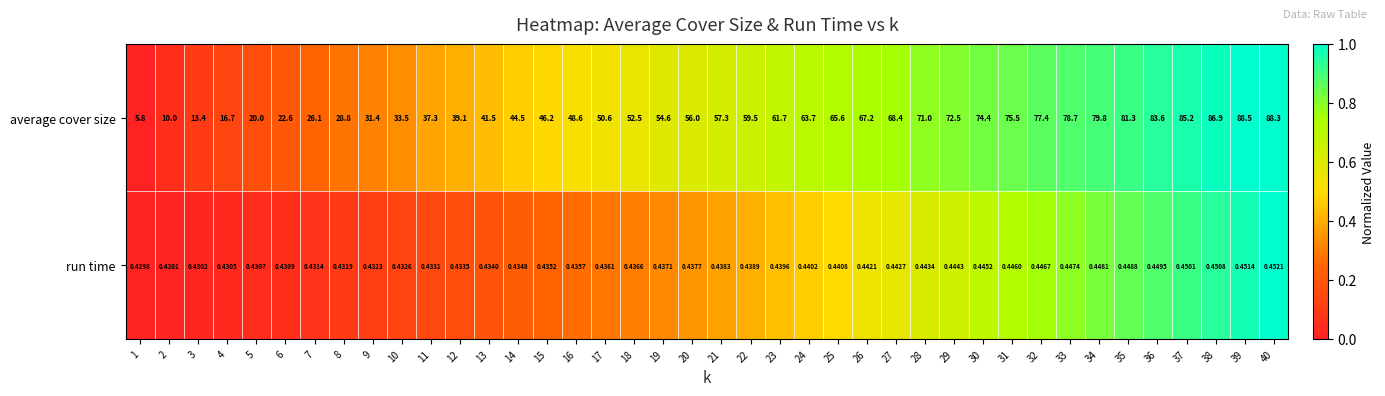

At how many categories does at least one series exceed 0?

40